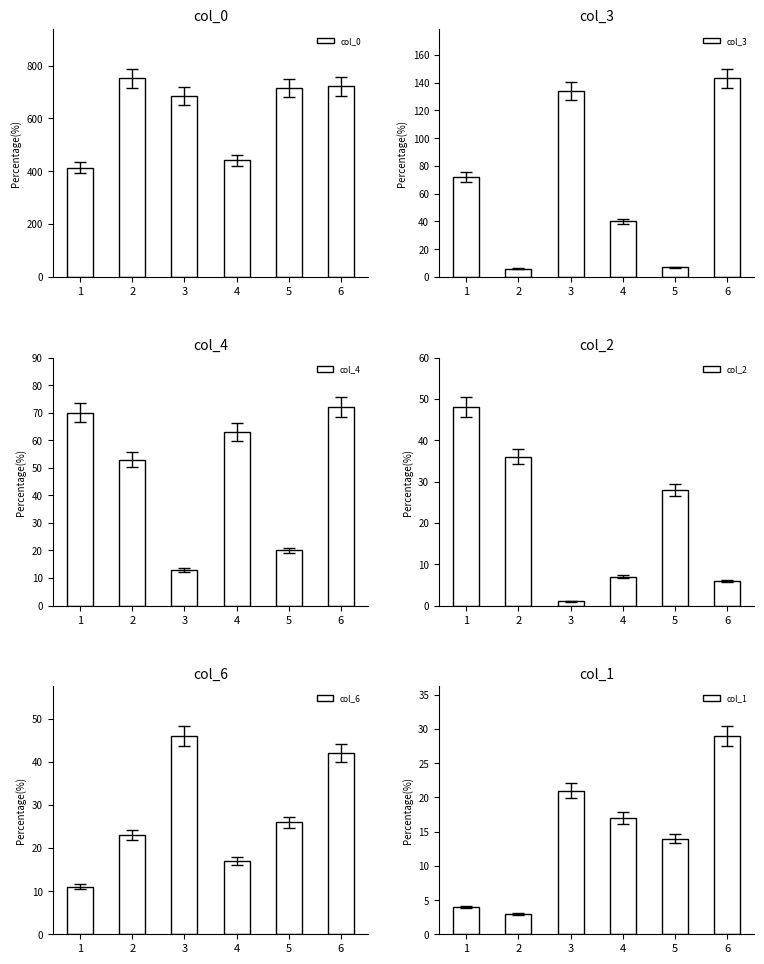

At 5, list the series in order from smallest to largest.

col_3, col_1, col_4, col_6, col_2, col_0